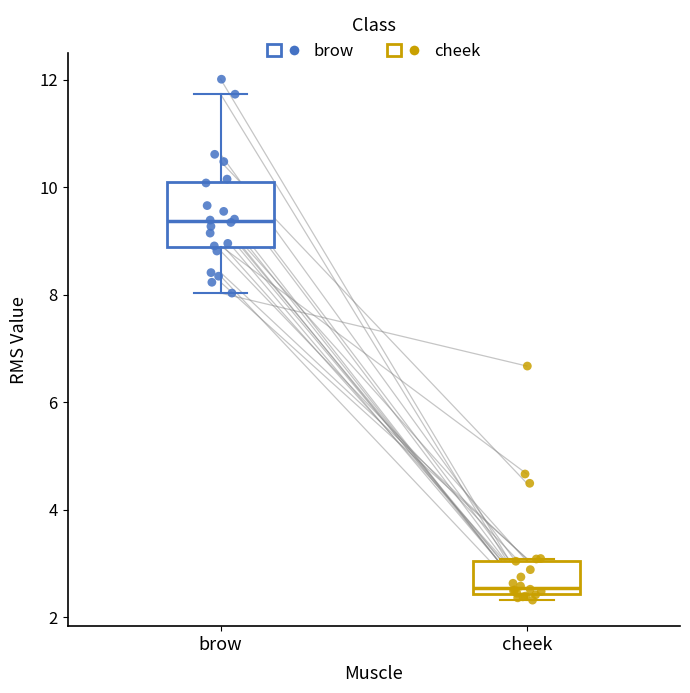

Which box has the highest median line?

brow